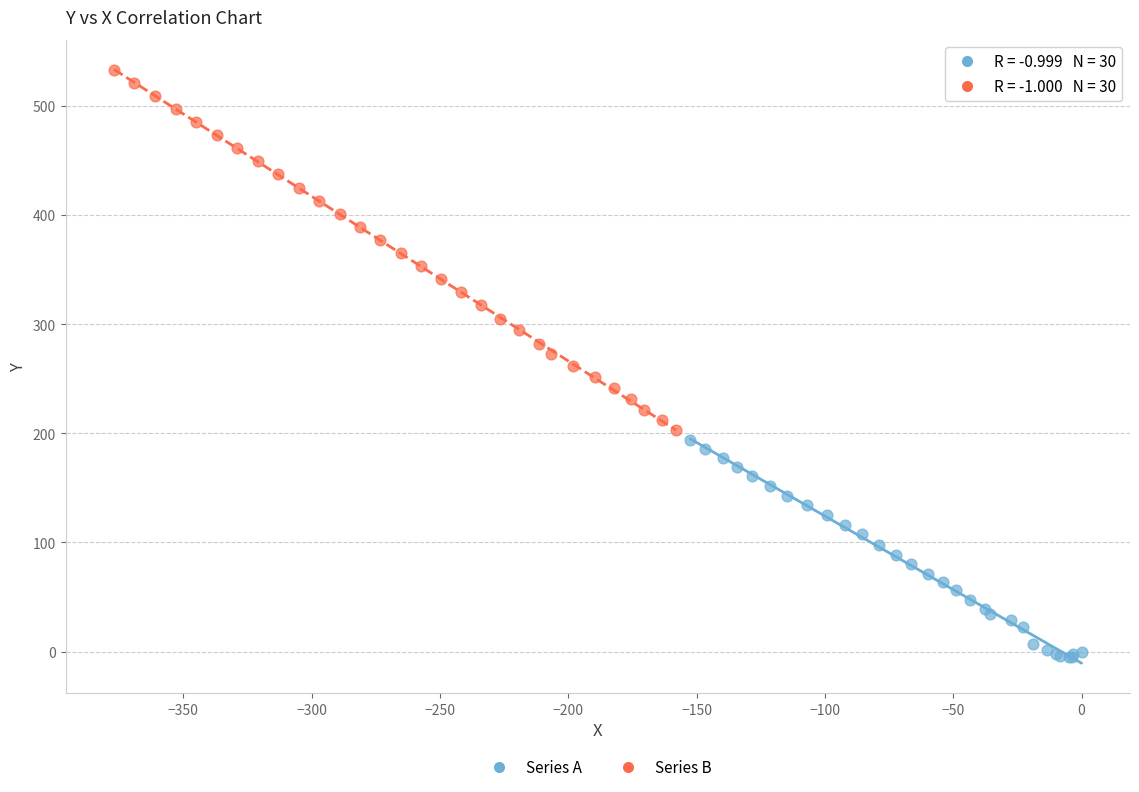

Which series contains the lowest Y value?

Series A